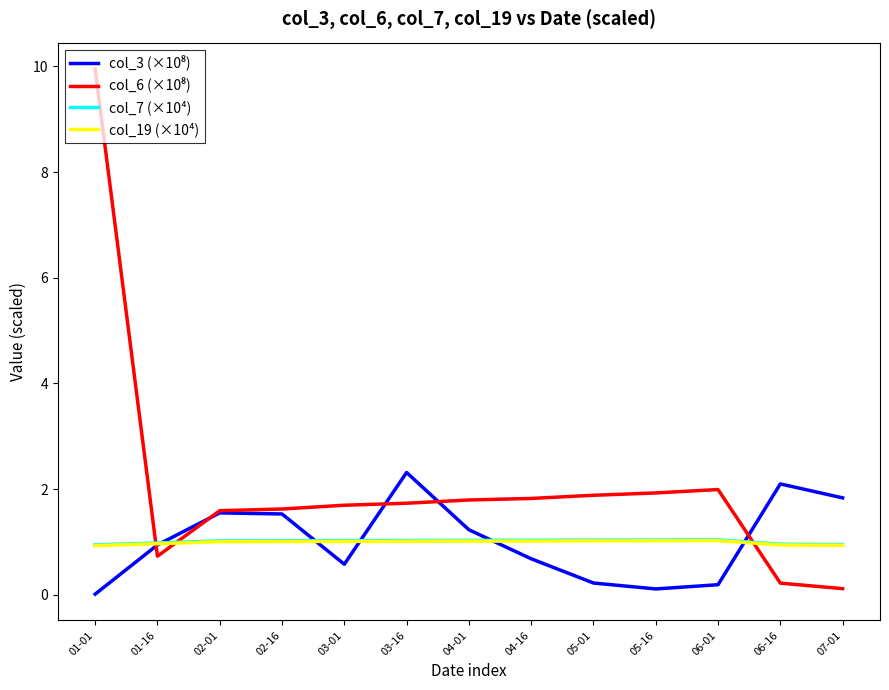

What value does the col_19 (×10⁴) series have at 04-01?

1.0